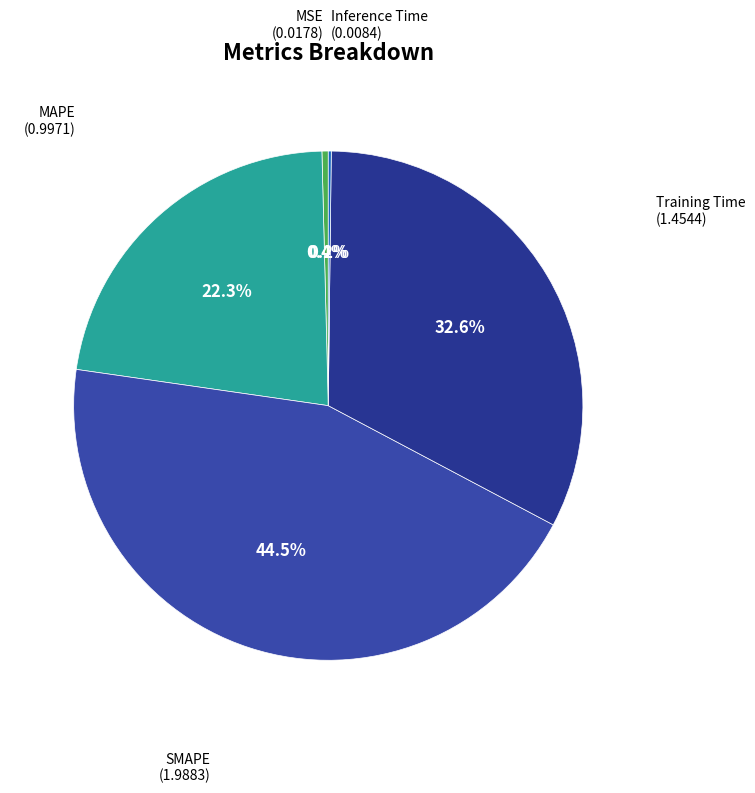

How many slices are in this pie chart?

5